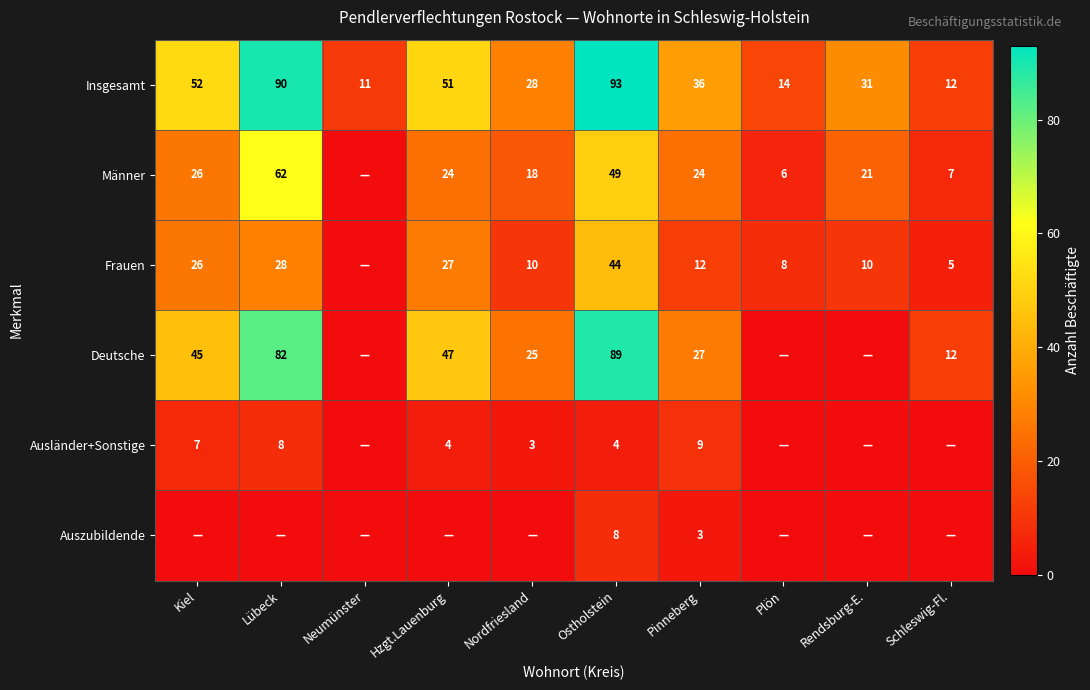

What is the difference between the second highest and minimum values in the Insgesamt series?

79